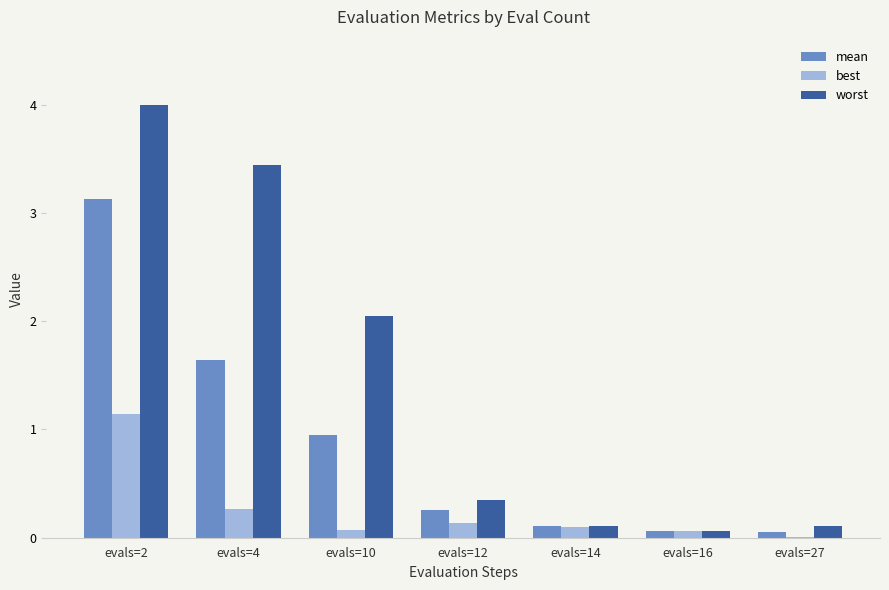

Is the value of worst at evals=14 greater than the value of best at evals=4?

No